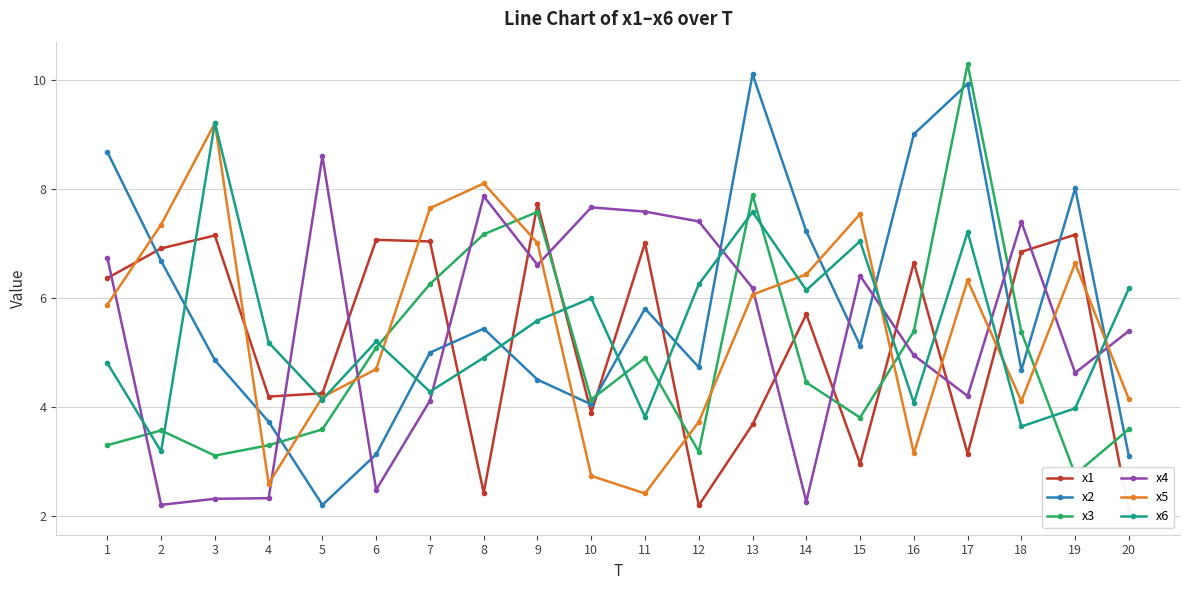

True or false: x1 has a value of 4.3 at 5.

True